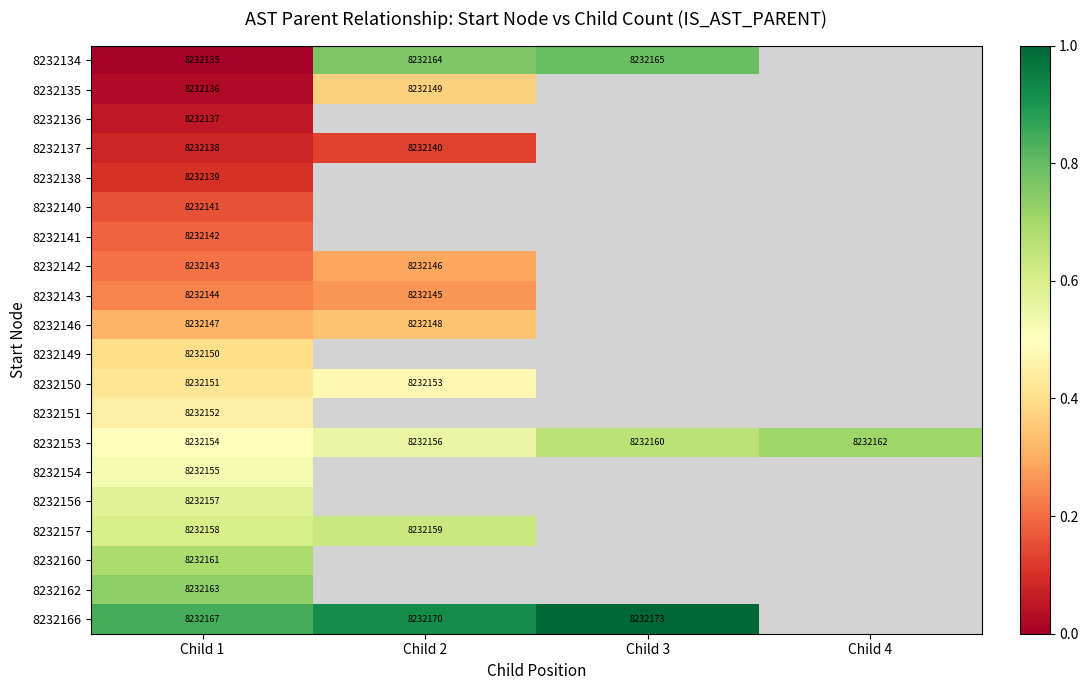

What is the sum of the 8232153 values at Child 2 and Child 4?

16464318